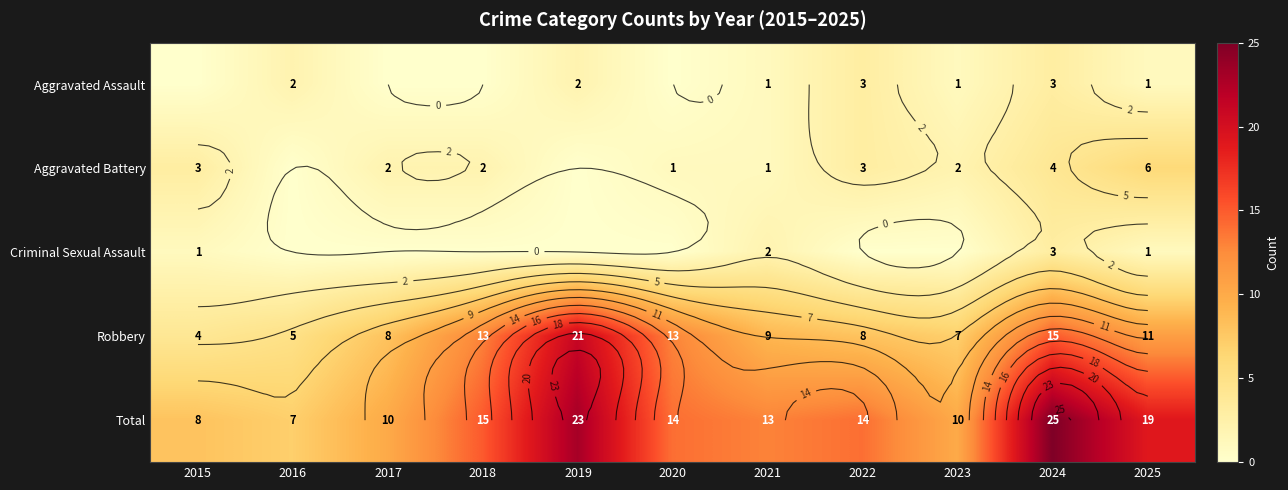

True or false: Aggravated Assault has a value of 2 at 2019.

True